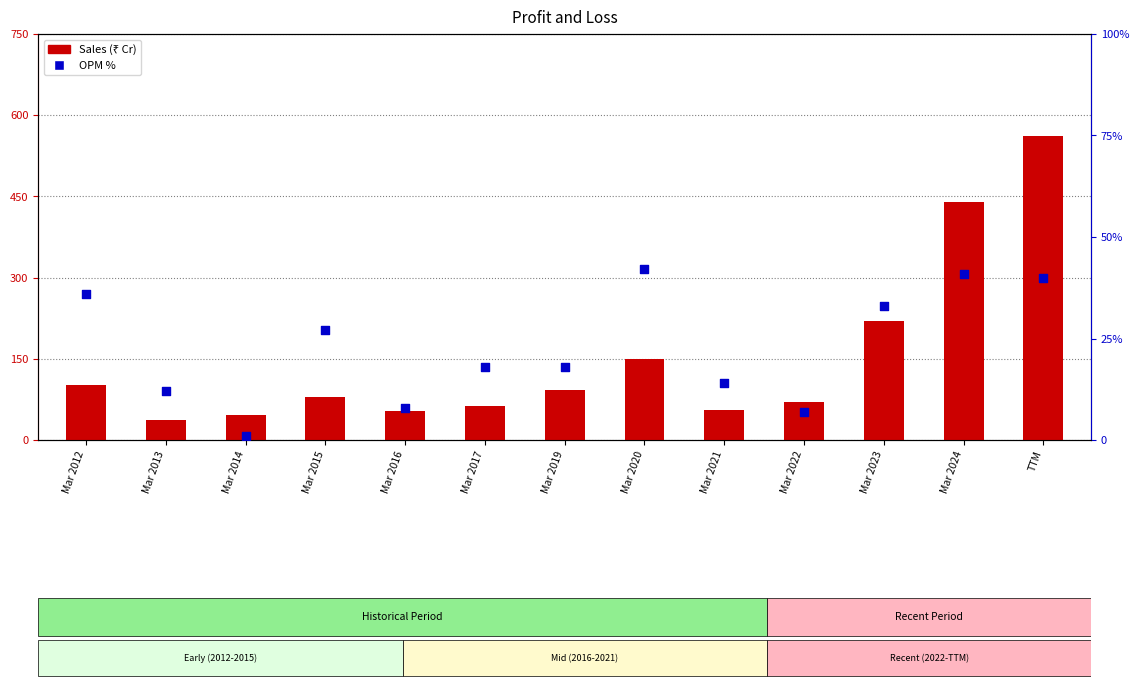

What are all the series names shown in the legend?

Sales, OPM %